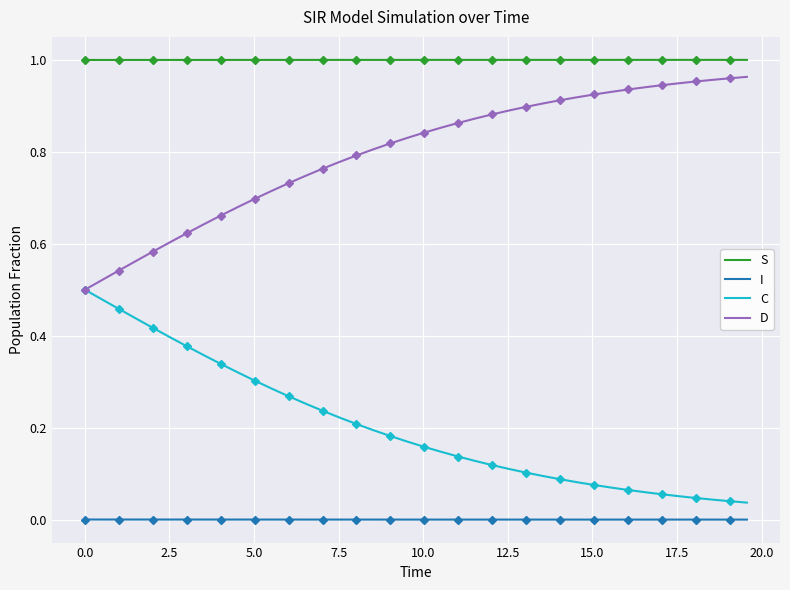

True or false: S and D intersect in this chart.

False